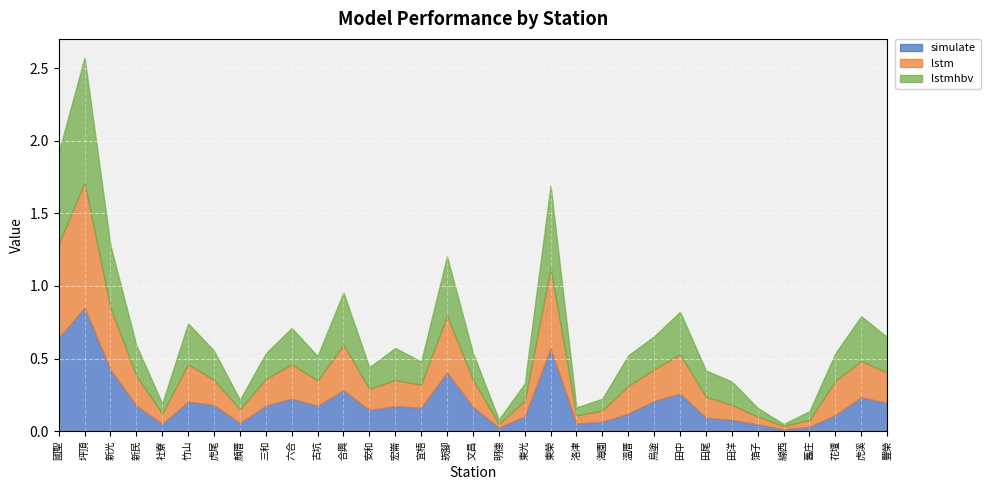

Where is the first local minimum for simulate?

社寮